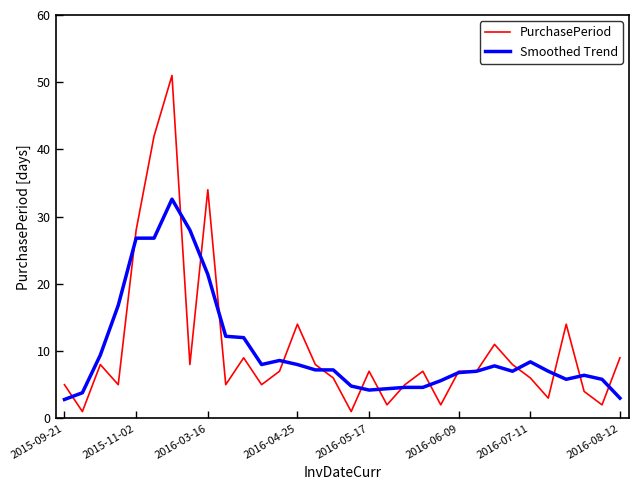

Rank the series by their maximum value, from lowest to highest.

Smoothed Trend, PurchasePeriod